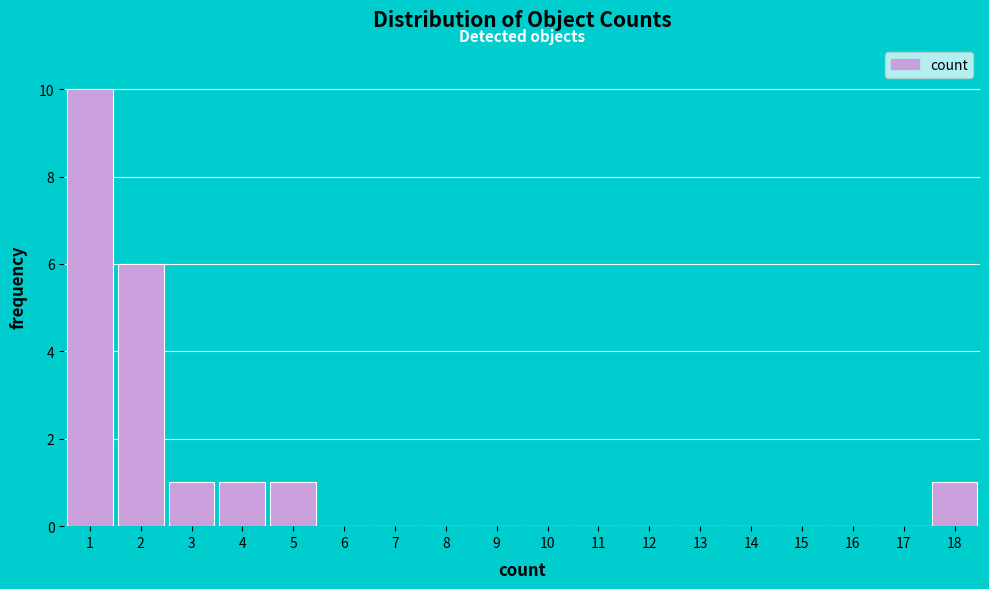

Reading left to right, list every bar in this chart as the range it spans on the x-axis followed by its height. The values are not printed on the chart, so give them approximately, as read against the axis.

0.5 to 1.5: 10
1.5 to 2.5: 6
2.5 to 3.5: 1
3.5 to 4.5: 1
4.5 to 5.5: 1
5.5 to 6.5: 0
6.5 to 7.5: 0
7.5 to 8.5: 0
8.5 to 9.5: 0
9.5 to 10.5: 0
10.5 to 11.5: 0
11.5 to 12.5: 0
12.5 to 13.5: 0
13.5 to 14.5: 0
14.5 to 15.5: 0
15.5 to 16.5: 0
16.5 to 17.5: 0
17.5 to 18.5: 1